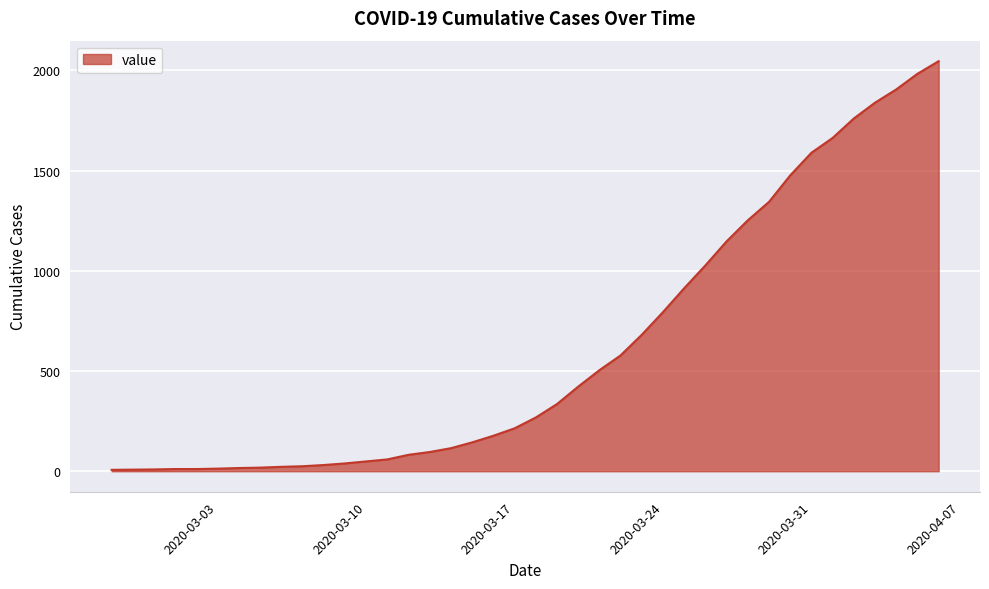

What is the maximum value shown in the chart?

2046